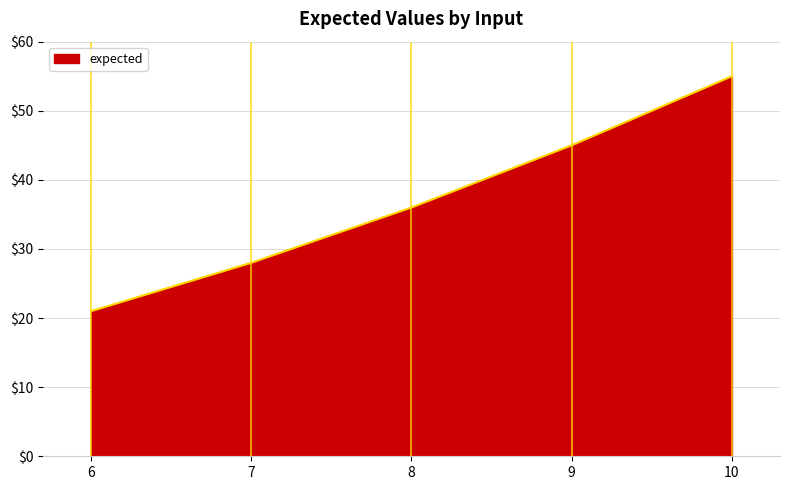

What is the approximate value at 10?

55